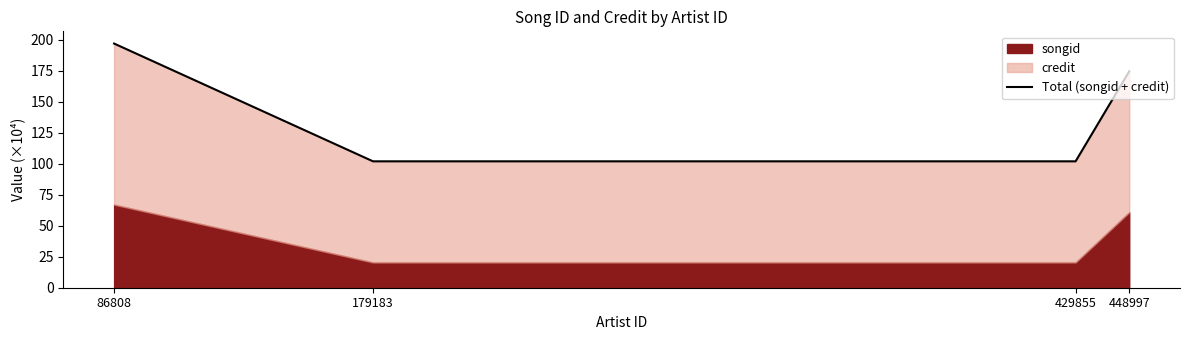

Reading left to right, extract all data points from this chart.

86808=197.0	179183=102.0	429855=102.0	448997=174.7